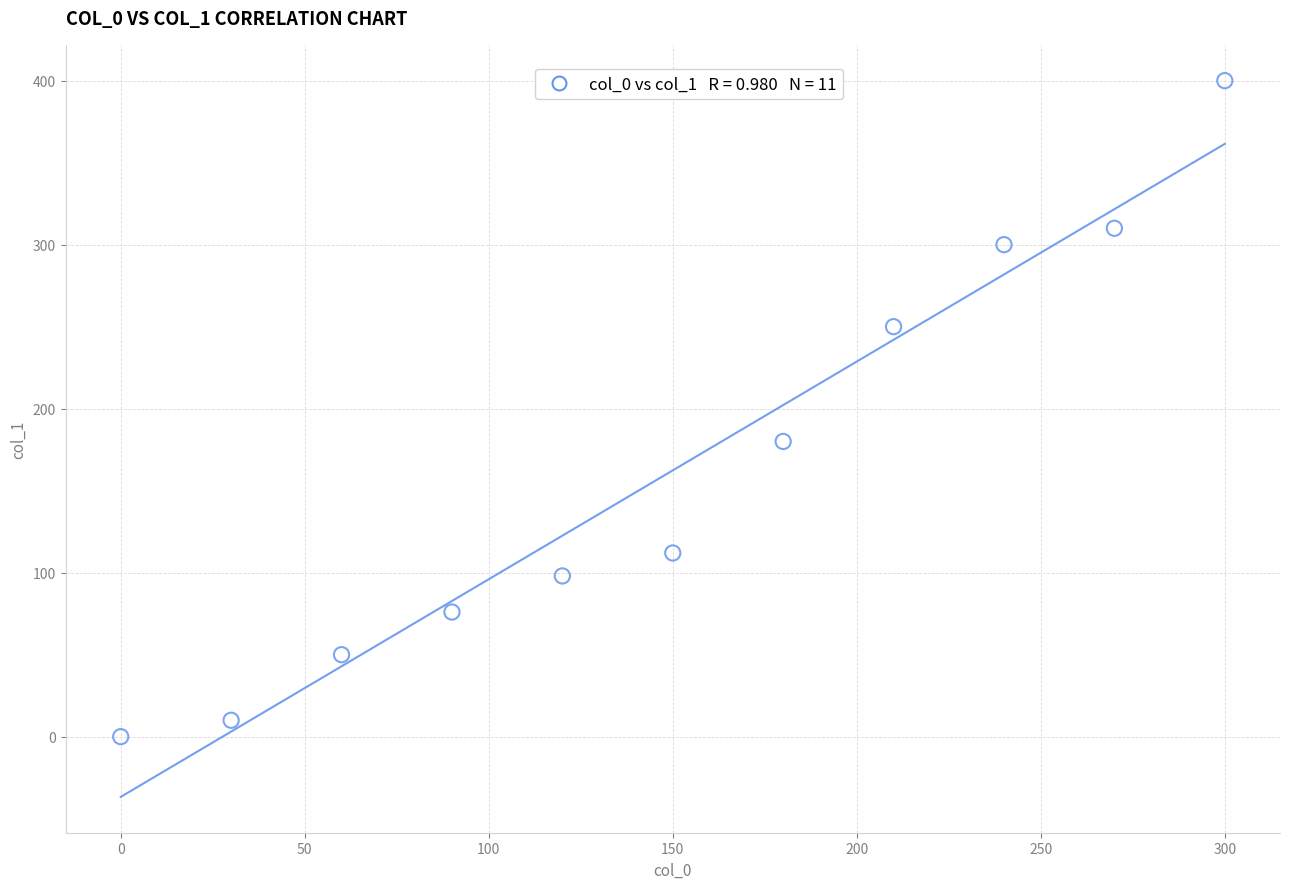

What is the range of X values (max minus min)?

300